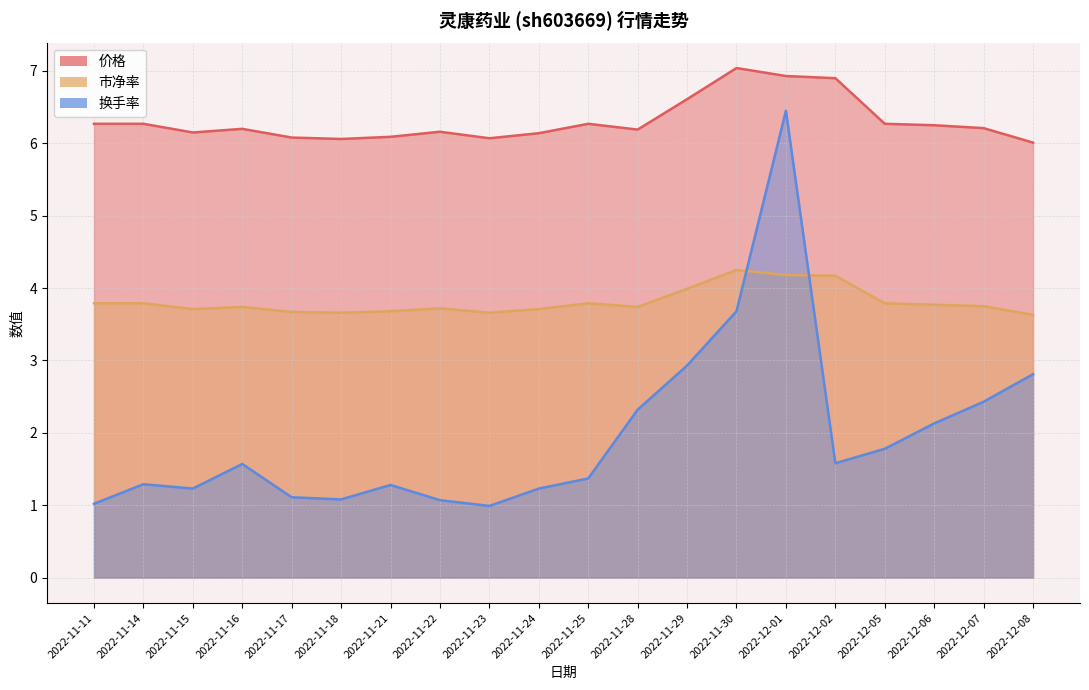

Where is 换手率 nearest to the value 3?

2022-11-29